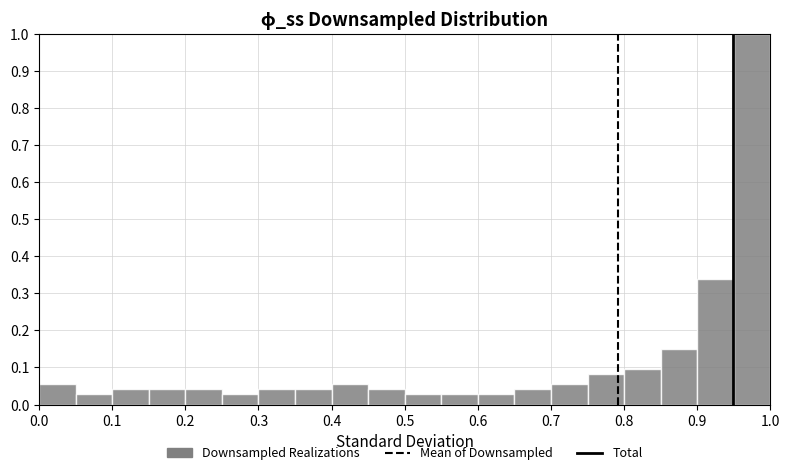

Reading left to right, transcribe this chart: for each bar, give the range it covers on the x-axis and its height. The values are not printed on the chart, so give them approximately, as read against the axis.

0.00 to 0.05: 0.05
0.05 to 0.10: 0.03
0.10 to 0.15: 0.04
0.15 to 0.20: 0.04
0.20 to 0.25: 0.04
0.25 to 0.30: 0.03
0.30 to 0.35: 0.04
0.35 to 0.40: 0.04
0.40 to 0.45: 0.05
0.45 to 0.50: 0.04
0.50 to 0.55: 0.03
0.55 to 0.60: 0.03
0.60 to 0.65: 0.03
0.65 to 0.70: 0.04
0.70 to 0.75: 0.05
0.75 to 0.80: 0.08
0.80 to 0.85: 0.09
0.85 to 0.90: 0.15
0.90 to 0.95: 0.34
0.95 to 1.00: 1.00